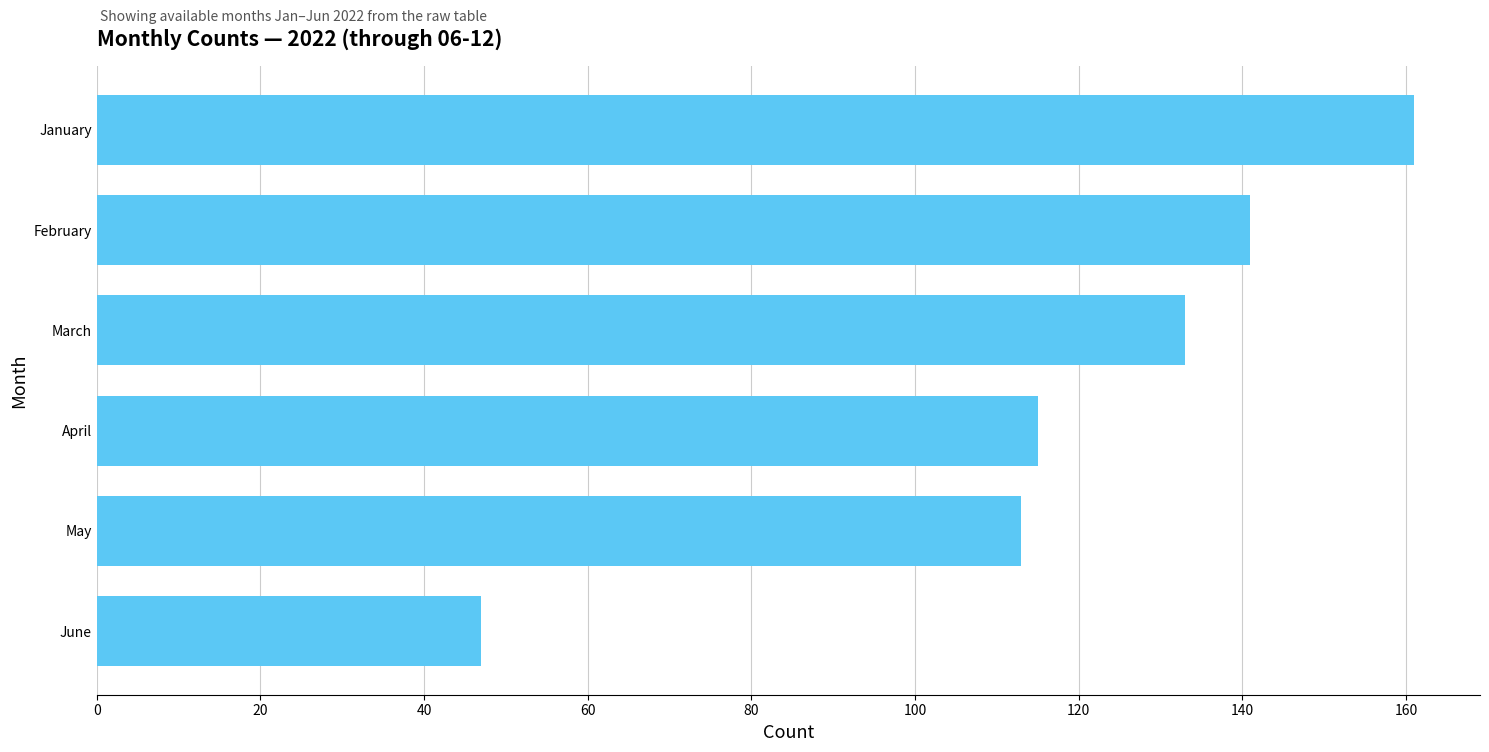

The value at February is 248. True or false?

False